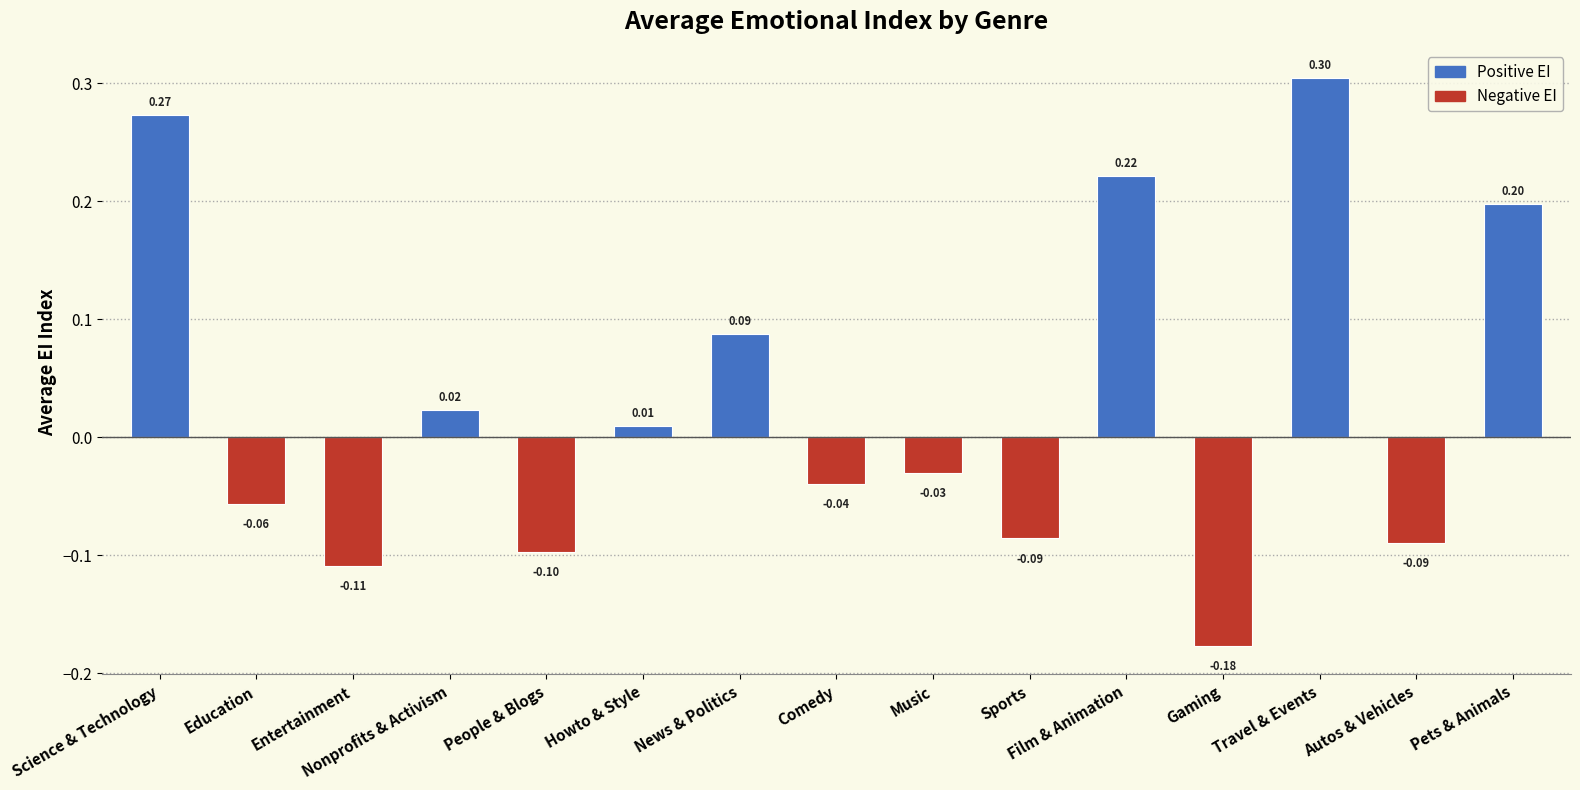

Are the bars grouped side by side (vs. stacked)?

No